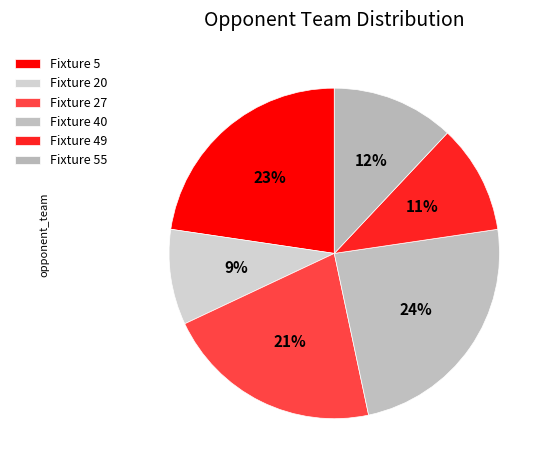

True or false: Fixture 40 accounts for 24% of the total.

True